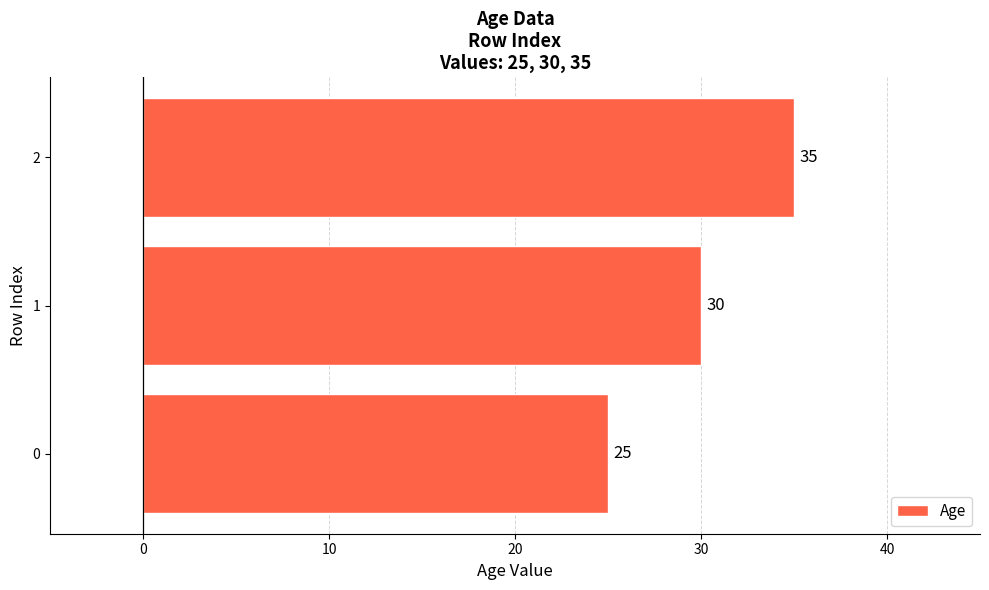

List the labels in order of value, smallest first.

0, 1, 2